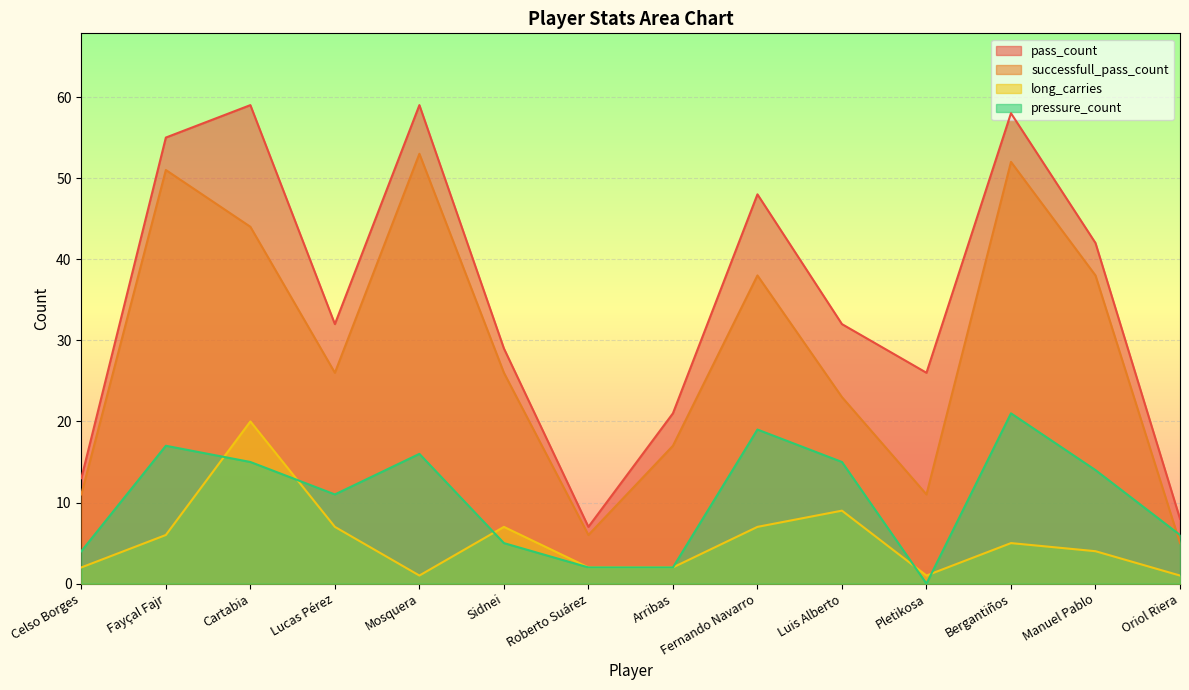

Which category has the highest value in the pass_count series?

Cartabia